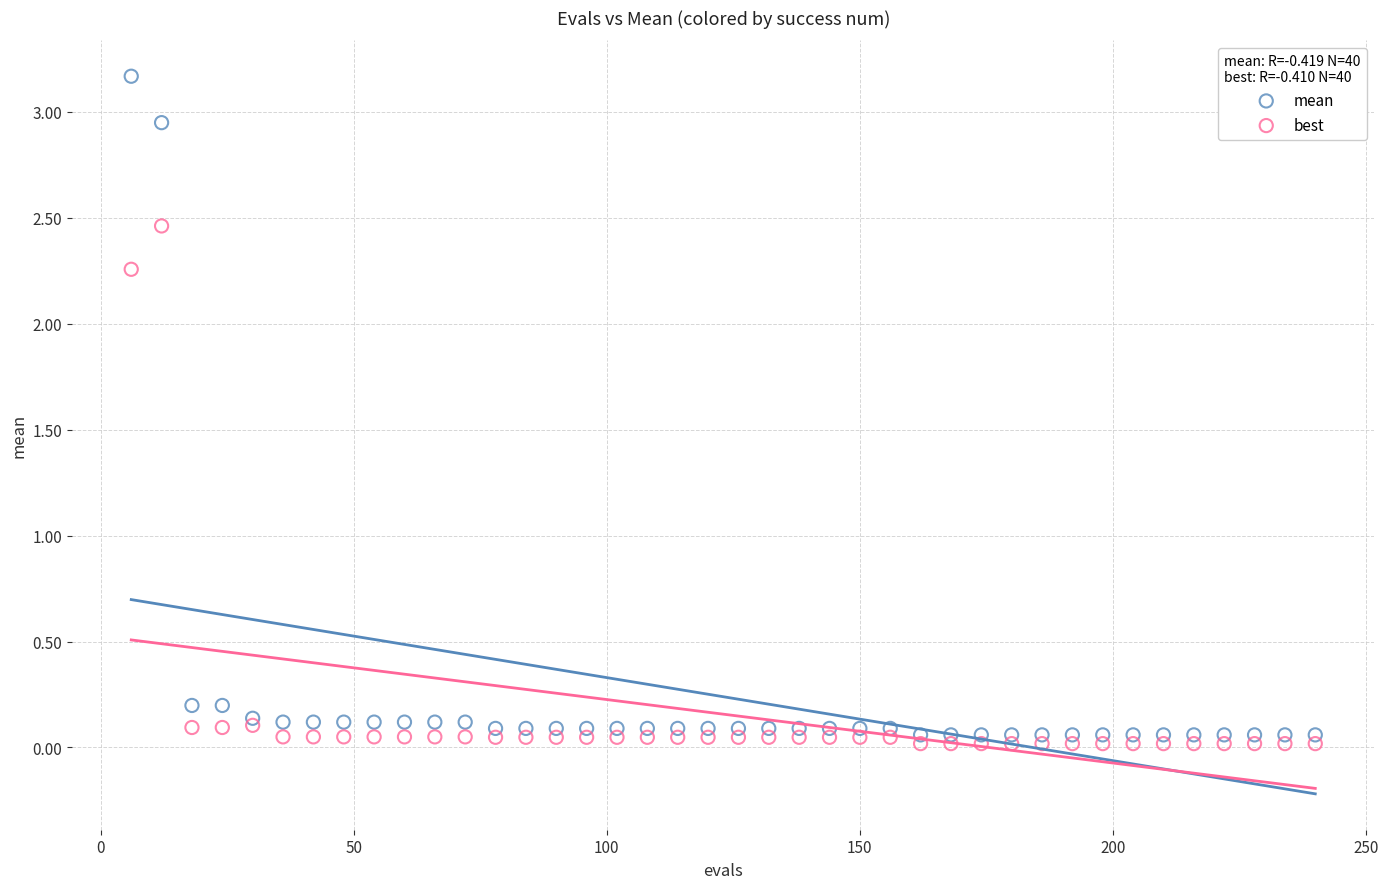

What is the X range (max minus min) for the scatter plot?

234.0